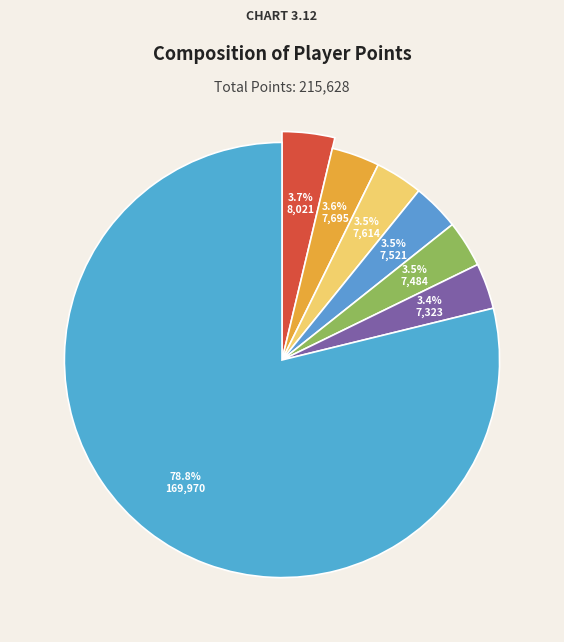

To the nearest percent, what portion does Anonymous 5 represent?

3%